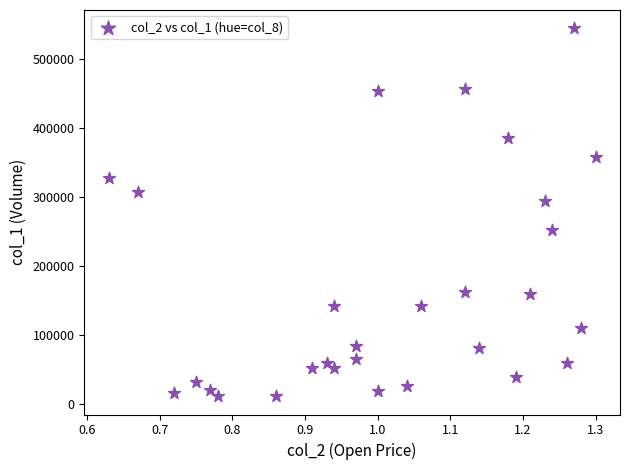

What is the range of Y values (max minus min)?

532000